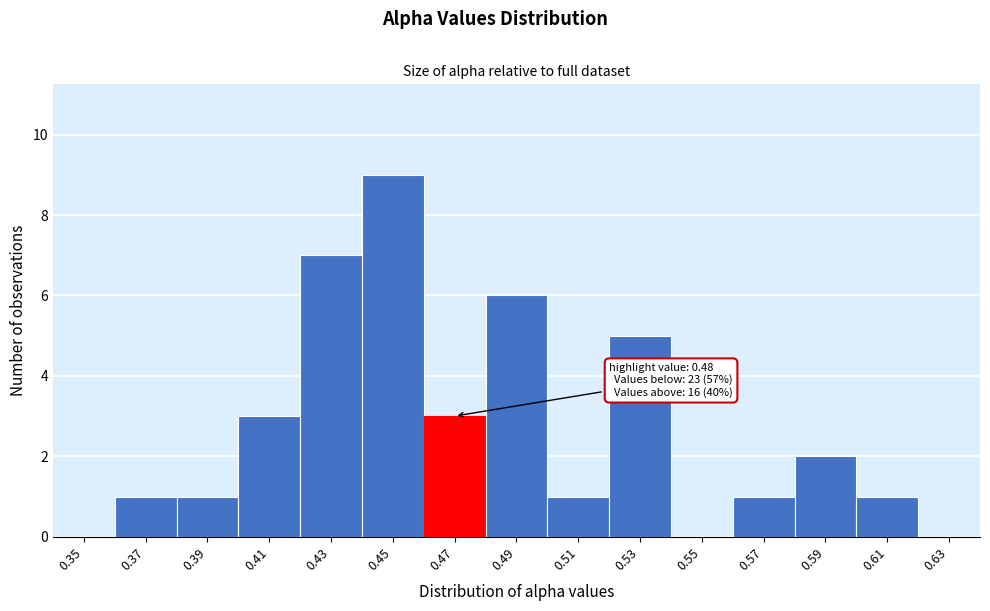

Reading right to left, what are all the values shown in this chart?

0.63=0	0.61=1	0.59=2	0.57=1	0.55=0	0.53=5	0.51=1	0.49=6	0.47=3	0.45=9	0.43=7	0.41=3	0.39=1	0.37=1	0.35=0